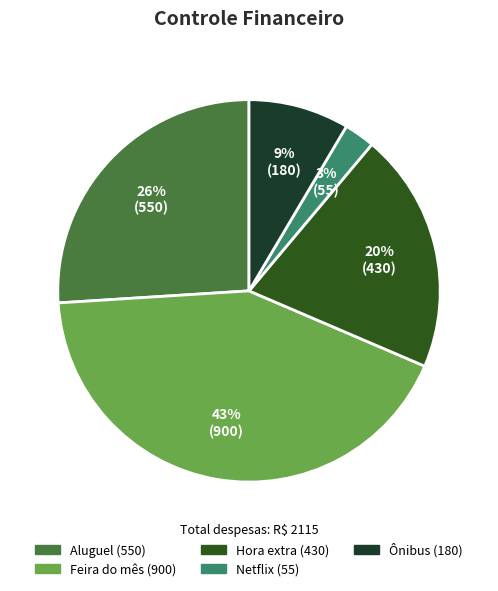

To the nearest percent, what is the difference between the Aluguel and Feira do mês slice percentages?

17%